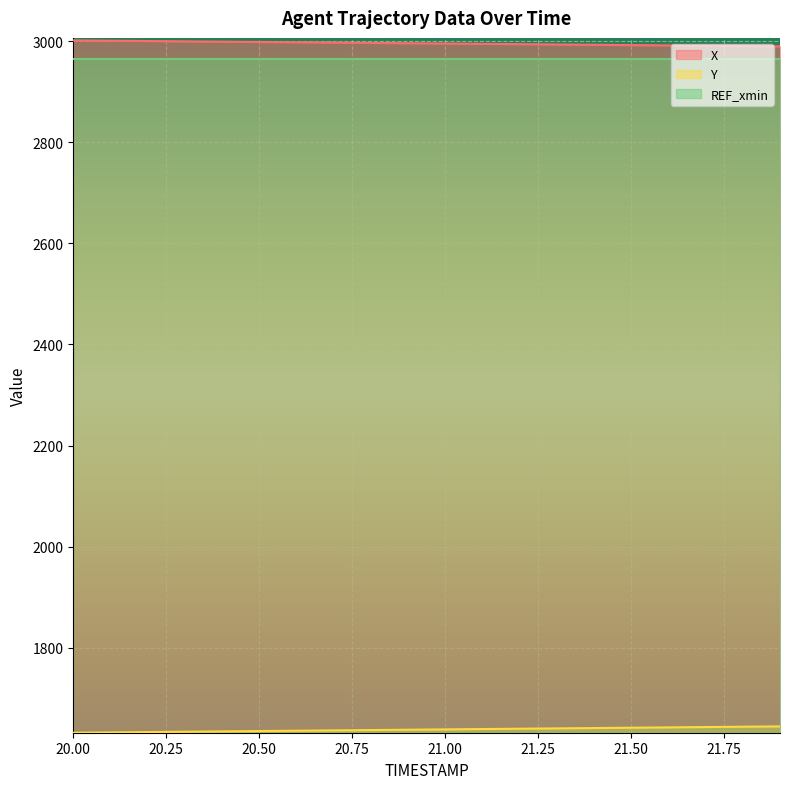

What is the maximum value shown in the chart?

3001.3